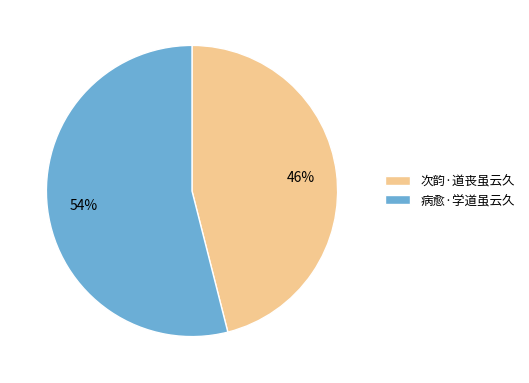

What is the ratio of the value at 次韵·道丧虽云久 to the value at 病愈·学道虽云久?

0.9